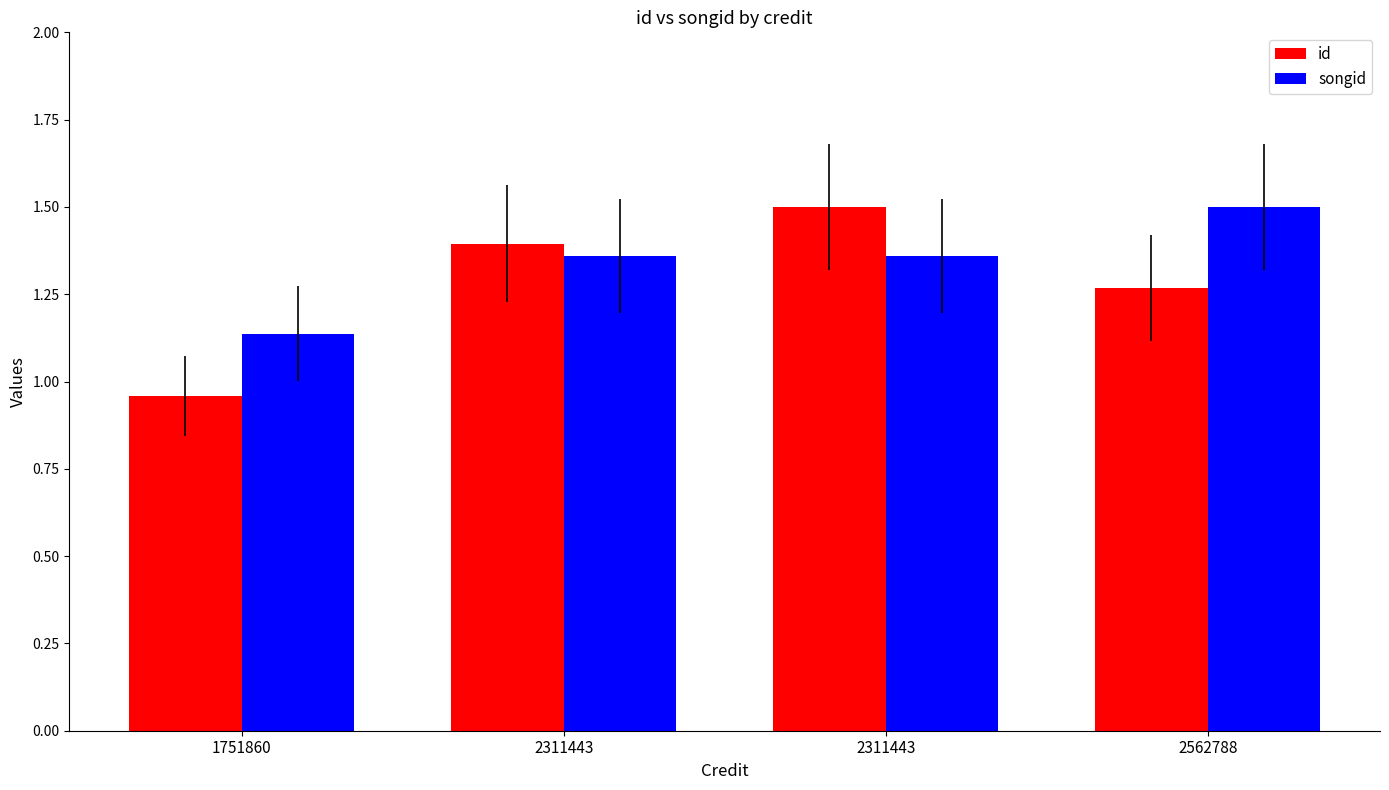

How many values in the id series exceed 1?

3